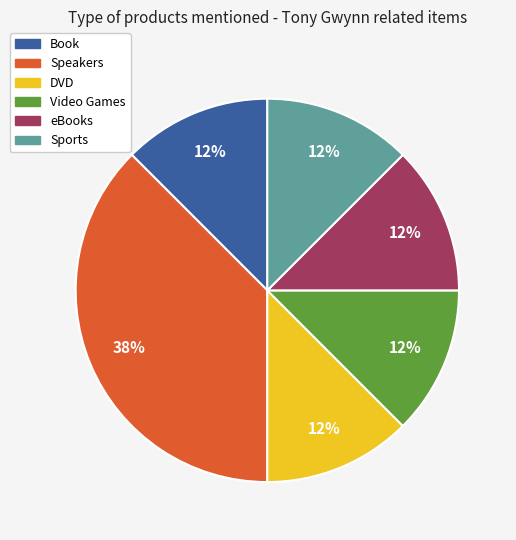

How many segments does this pie chart have?

6